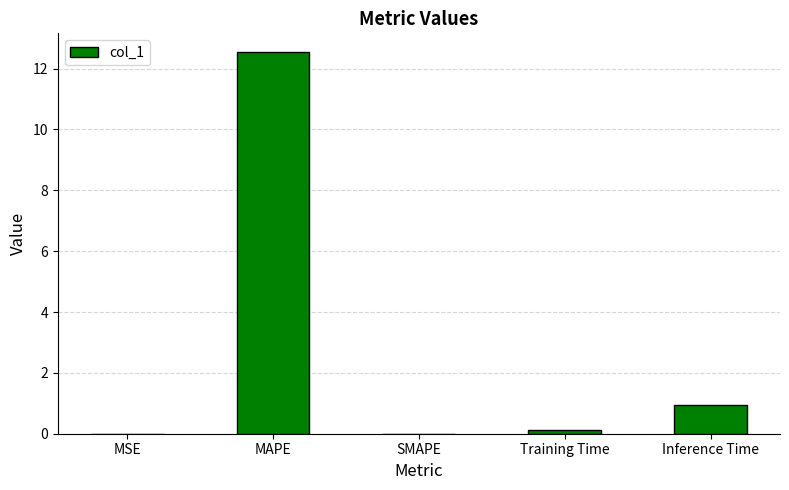

What is the maximum value shown in the chart?

12.5